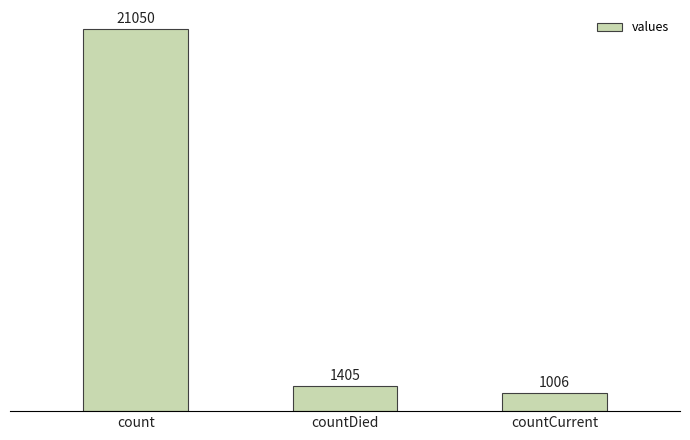

What is the sum of the values at countDied and count?

22455